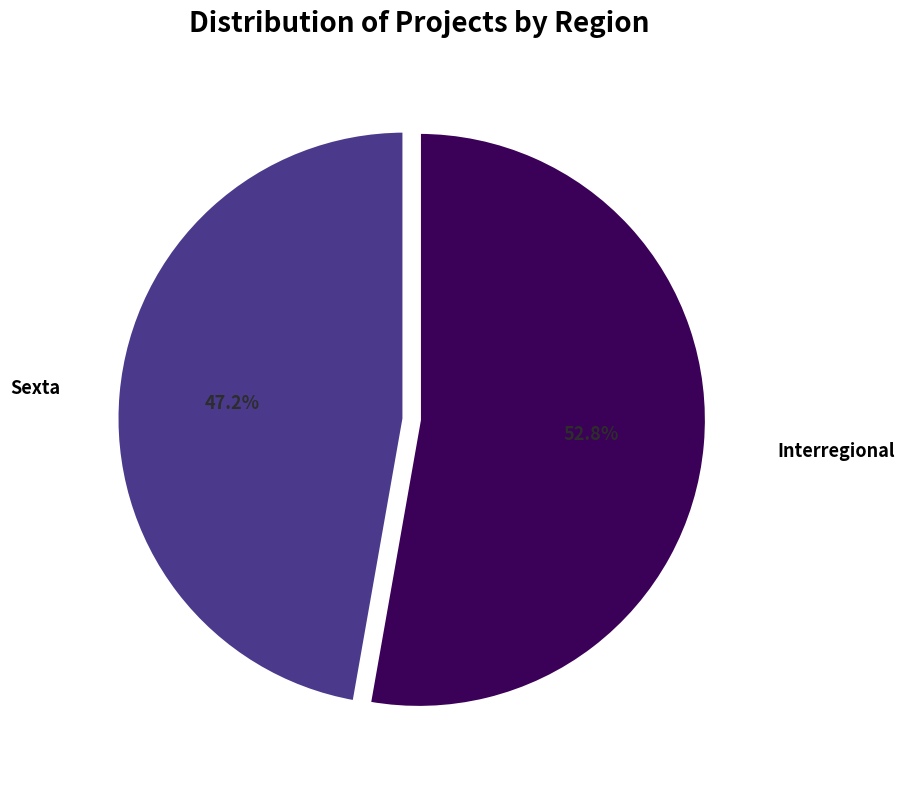

Is there any slice that represents more than half of the pie?

Yes